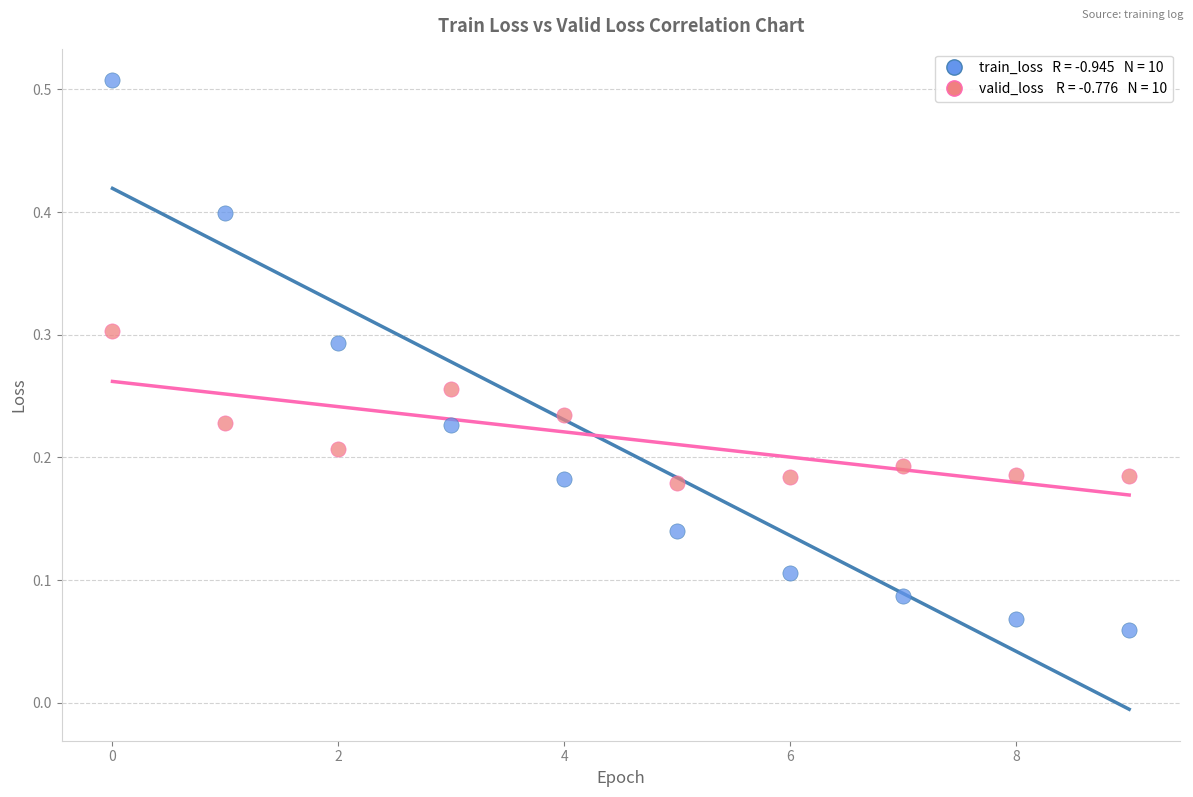

Across all data points, what is the range of Y values (max minus min)?

0.4